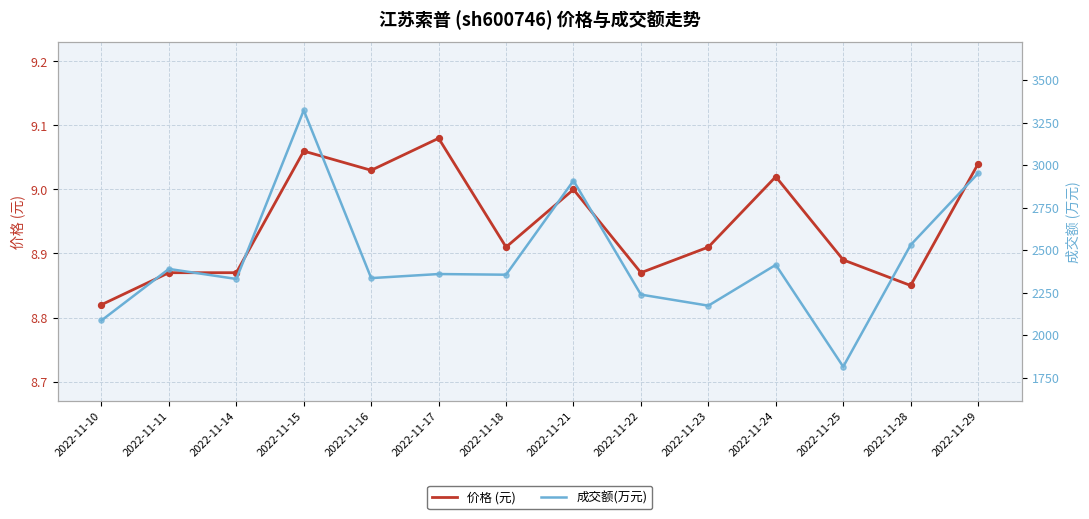

Which series reaches the maximum Y coordinate?

成交额(万元)